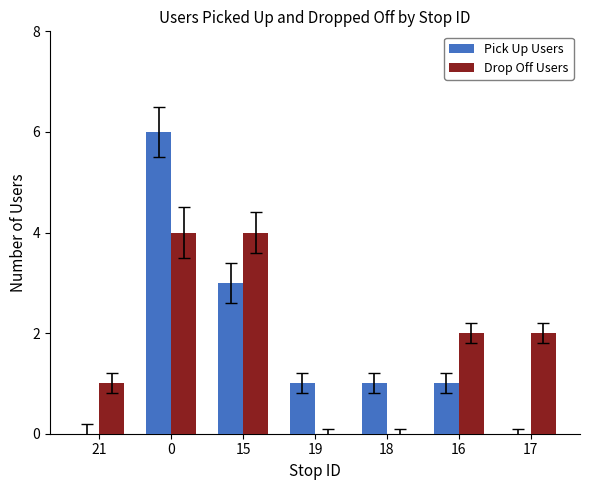

Reading left to right, extract all data points from this chart.

Pick Up Users: 0	6	3	1	1	1	0
Drop Off Users: 1	4	4	0	0	2	2